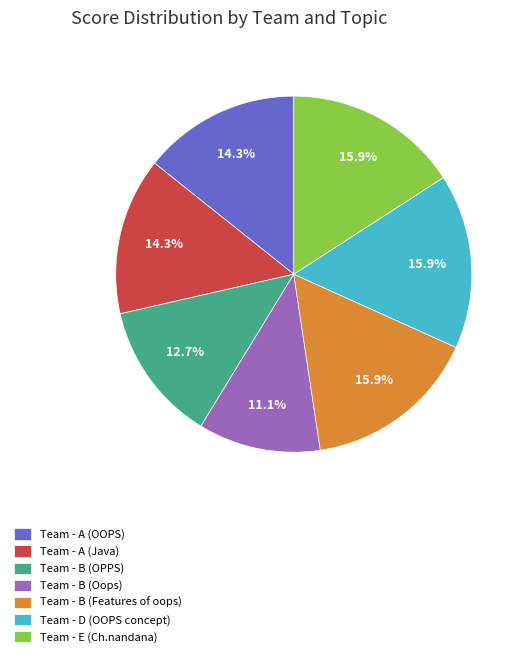

Does any single category account for the majority?

No